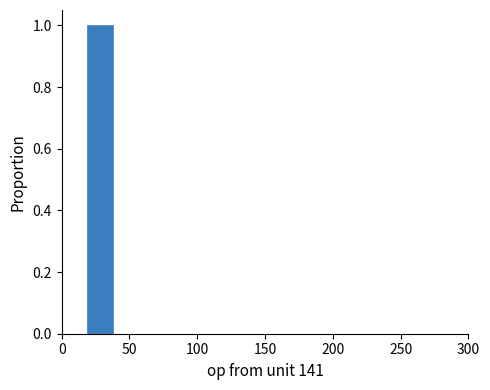

Read against the x-axis, roughly where is the centre of the tallest bar?

30